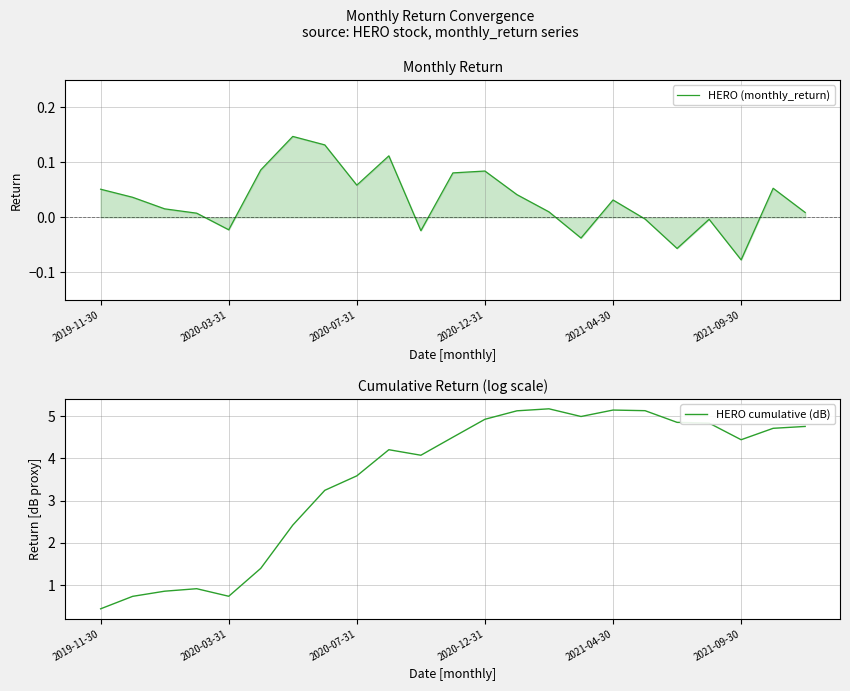

Which category has the lowest value in the HERO (monthly_return) series?

2021-09-30